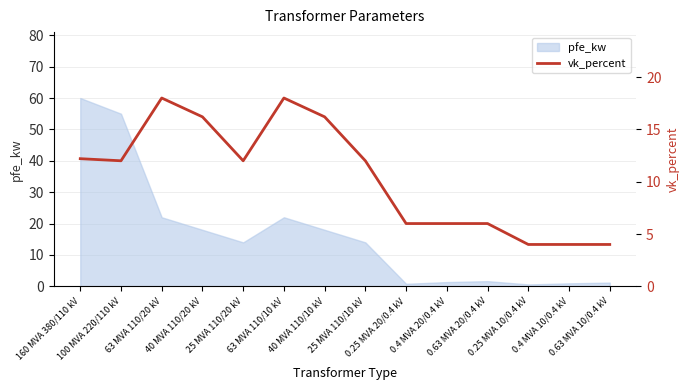

Which has a higher value, 160 MVA 380/110 kV or 0.63 MVA 10/0.4 kV?

160 MVA 380/110 kV